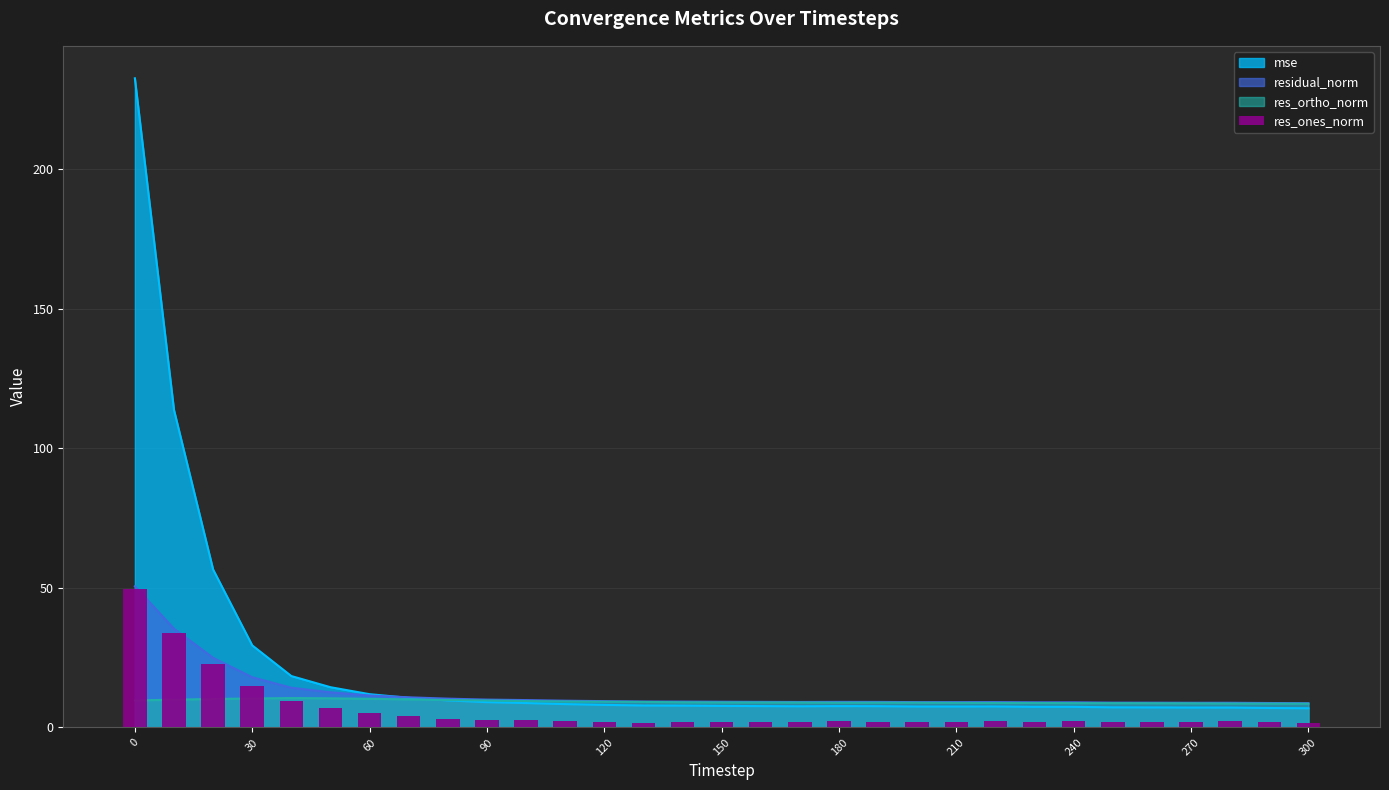

What is the sum of the values at 21 and 150?

9.2